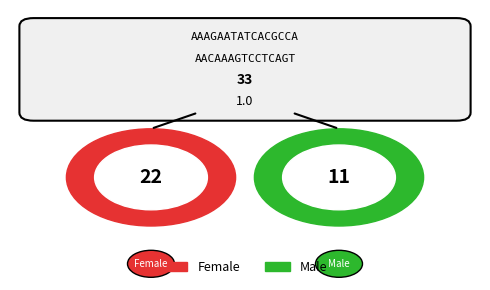

How much of the chart is everything except Female?

33.3%